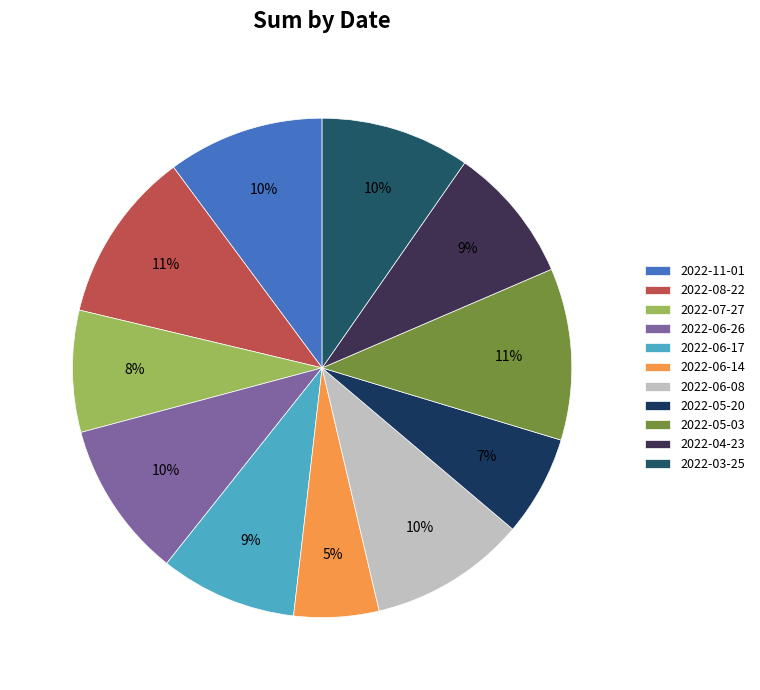

What percentage is the 2022-08-22 slice, to the nearest percent?

11%